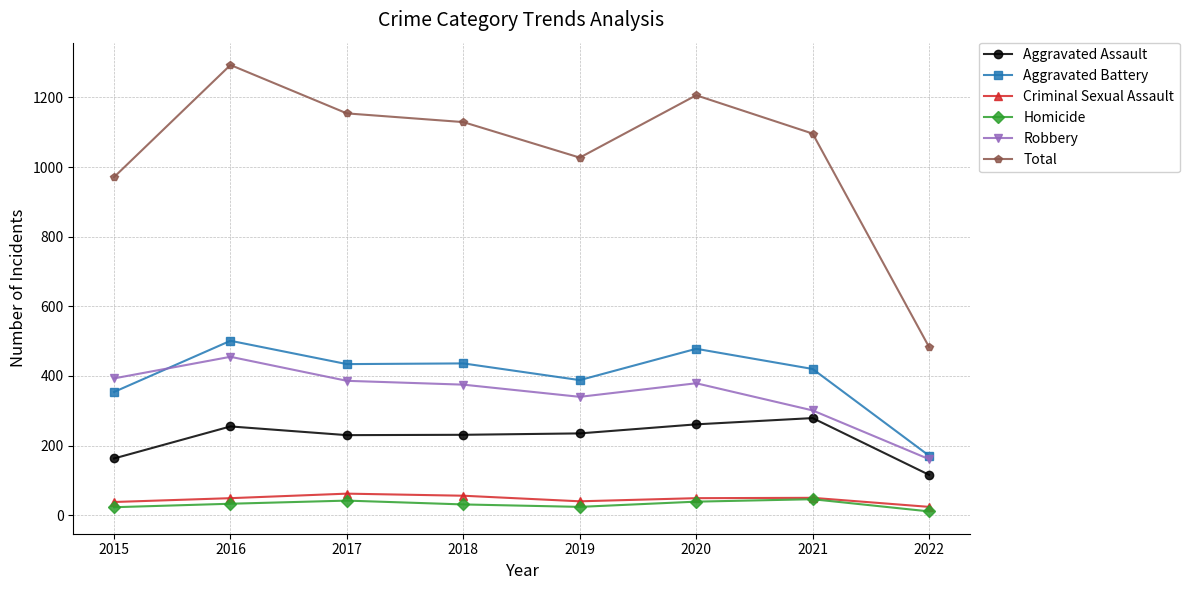

What are all the series names shown in the legend?

Aggravated Assault, Aggravated Battery, Criminal Sexual Assault, Homicide, Robbery, Total